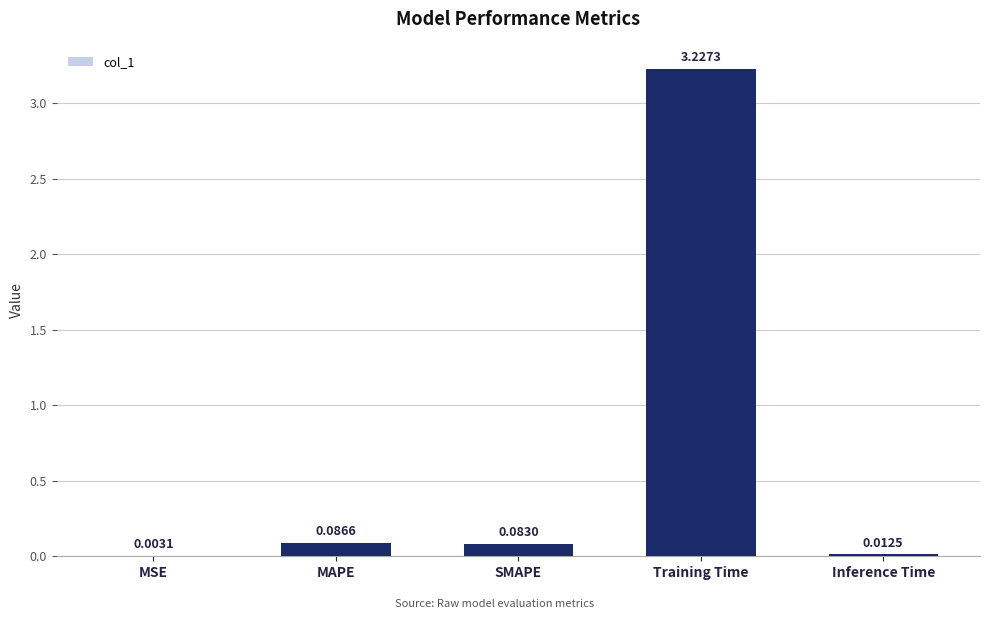

Which label corresponds to the largest value in the chart?

Training Time